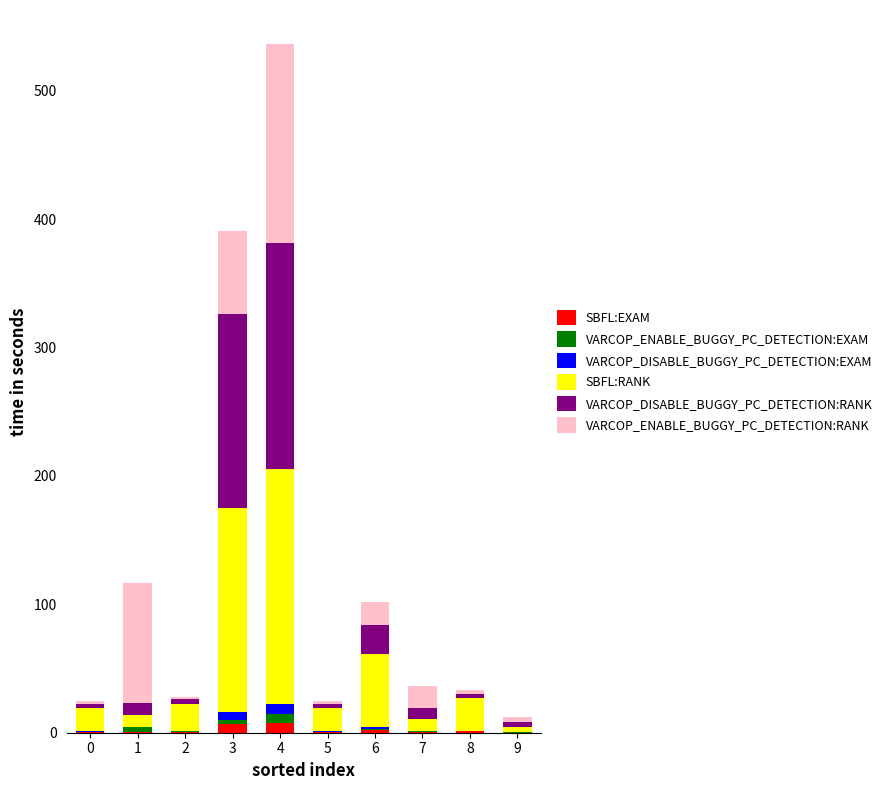

At which category is the sum across all series the highest?

4